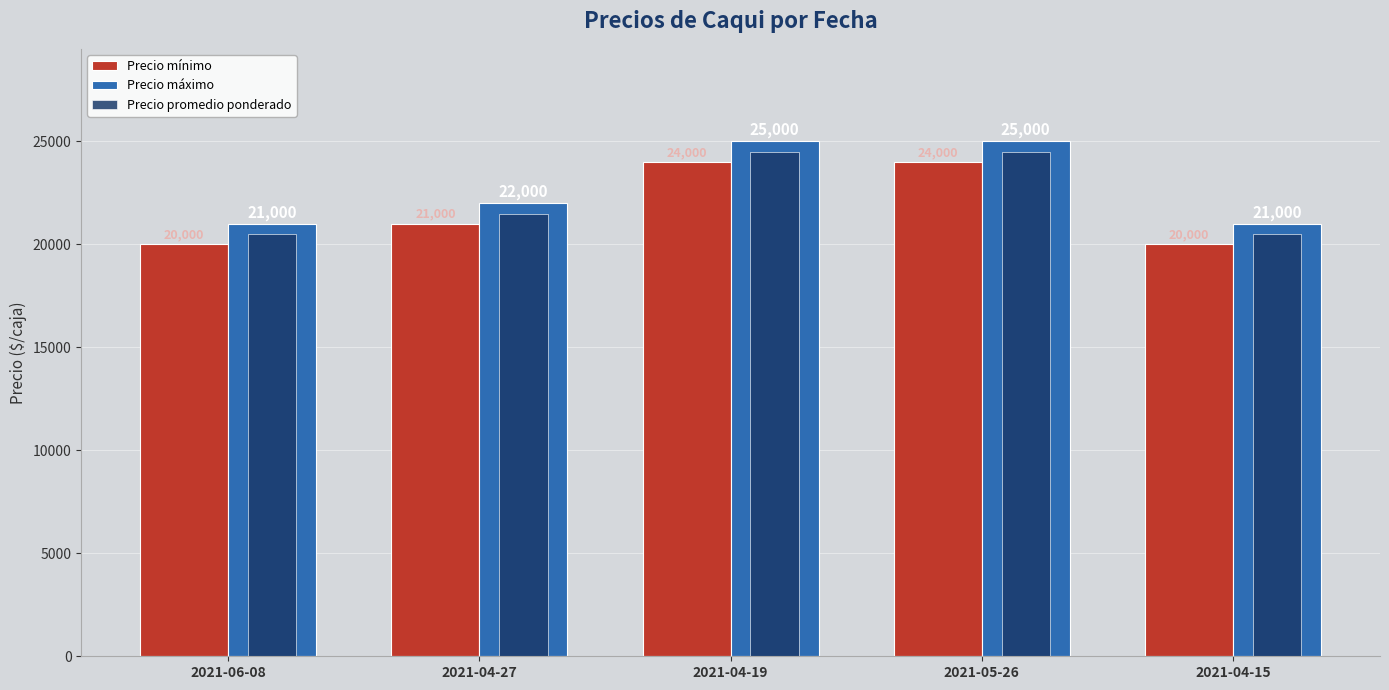

How many data points in Precio mínimo are less than 21000?

2